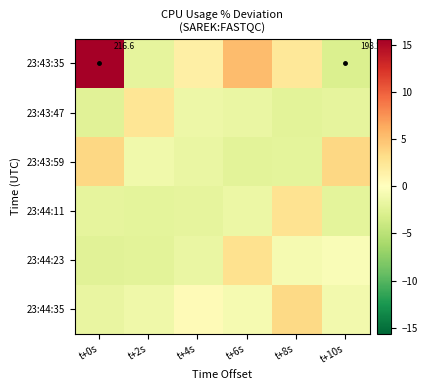

Which series has the largest range (max minus min)?

23:43:35